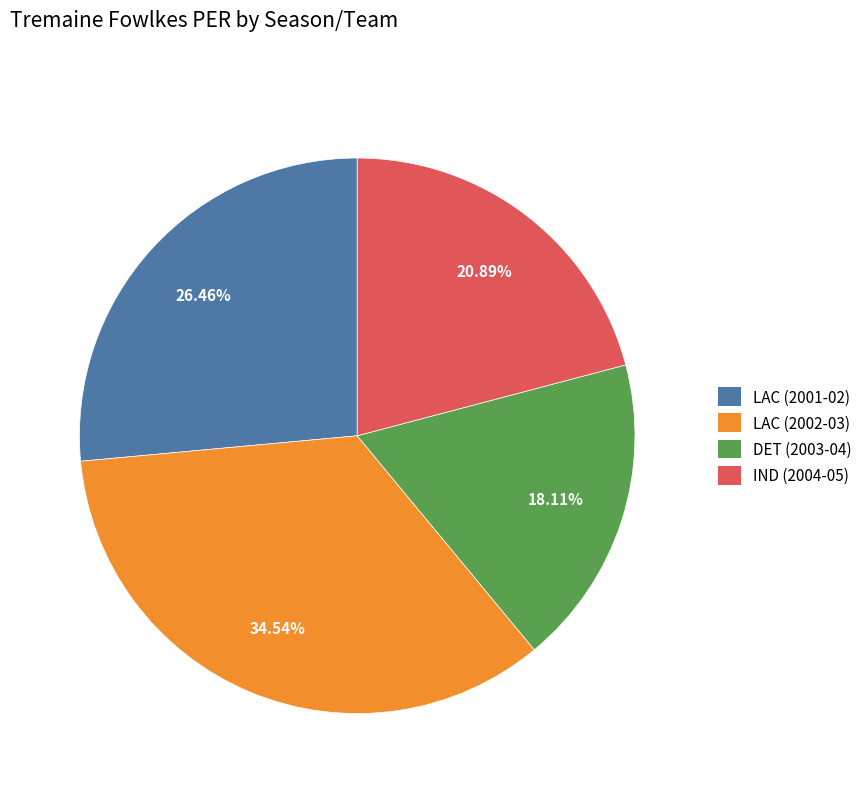

To the nearest percent, what is the combined percentage of LAC (2002-03) and IND (2004-05)?

55%